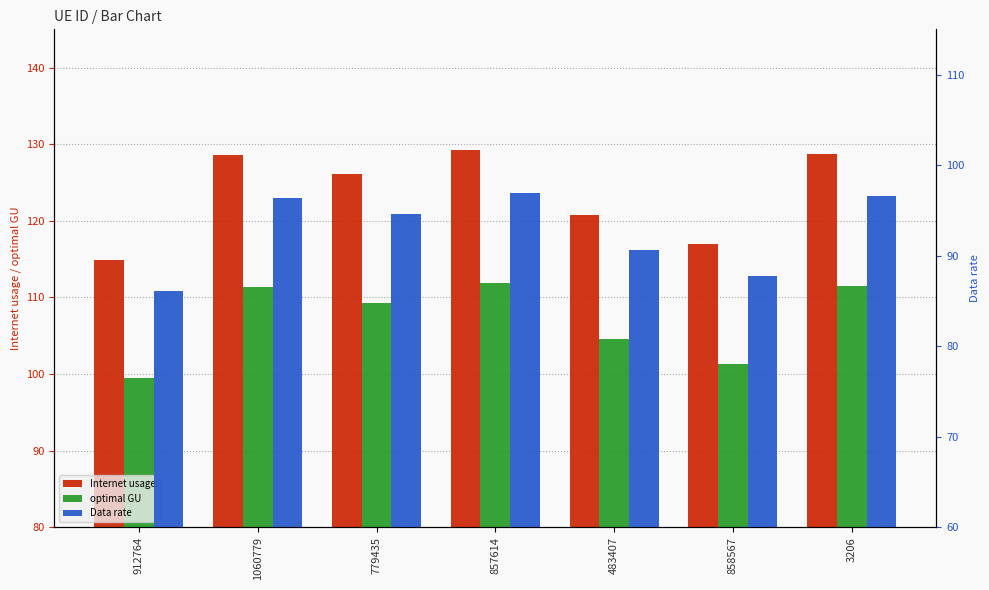

What is the maximum value for Data rate?

96.9